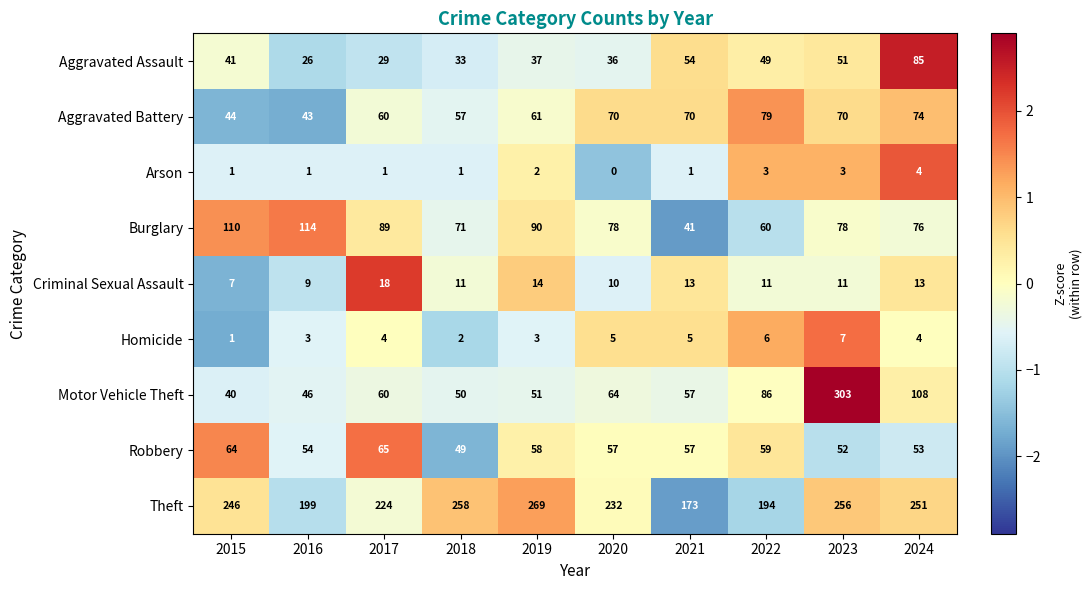

Is it true that Arson equals 0 at 2018?

False